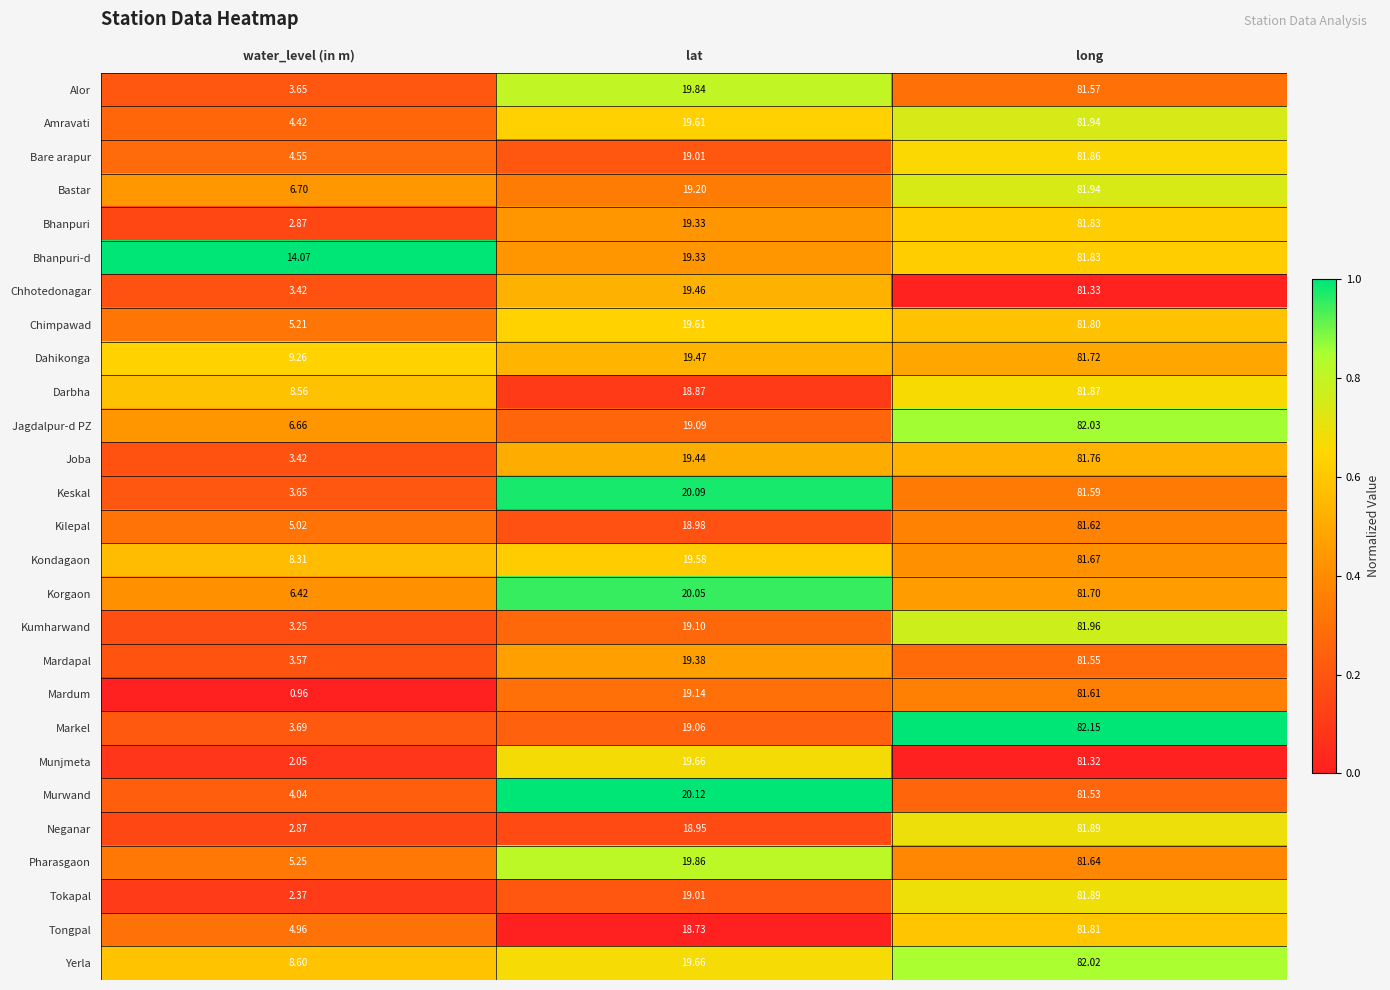

At how many categories does at least one series exceed 0?

3